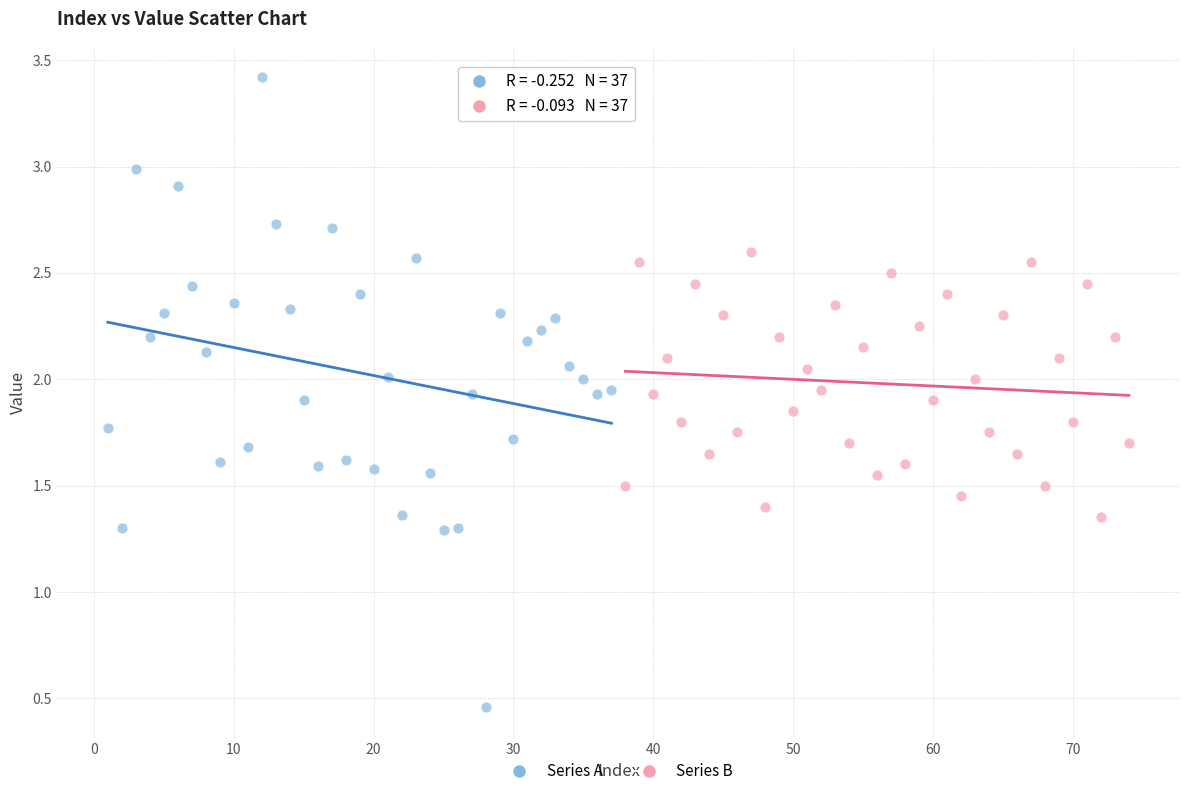

What are all the series names shown in the legend?

Series A, Series B